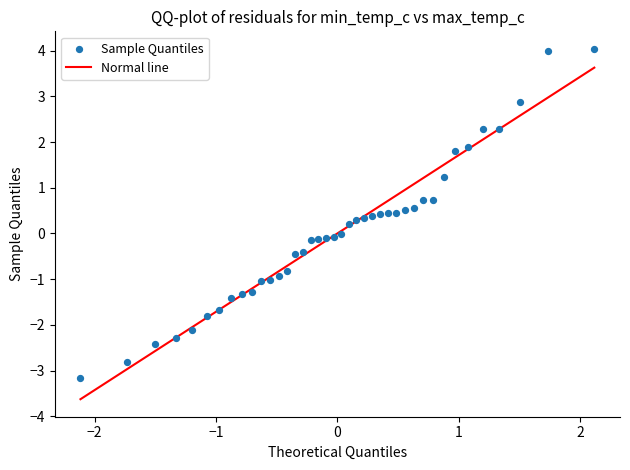

What is the range of X values (max minus min)?

4.2